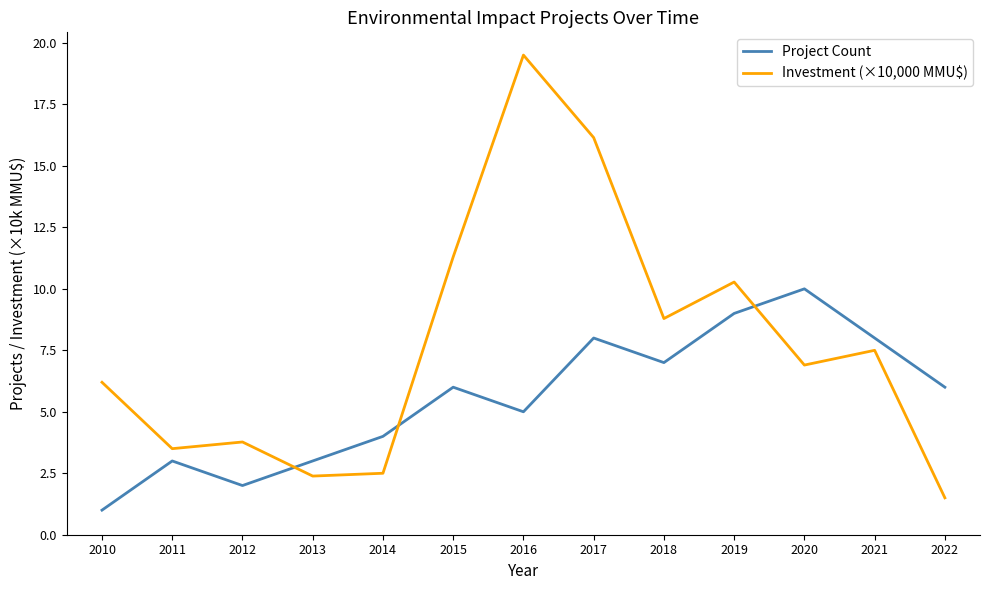

What is the spread (max minus min) of values at 2014?

1.5